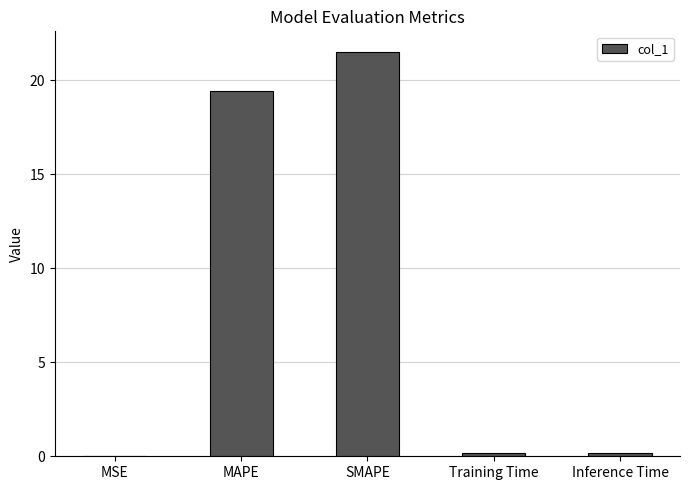

The chart shows a value of 21.5 at SMAPE. True or false?

True